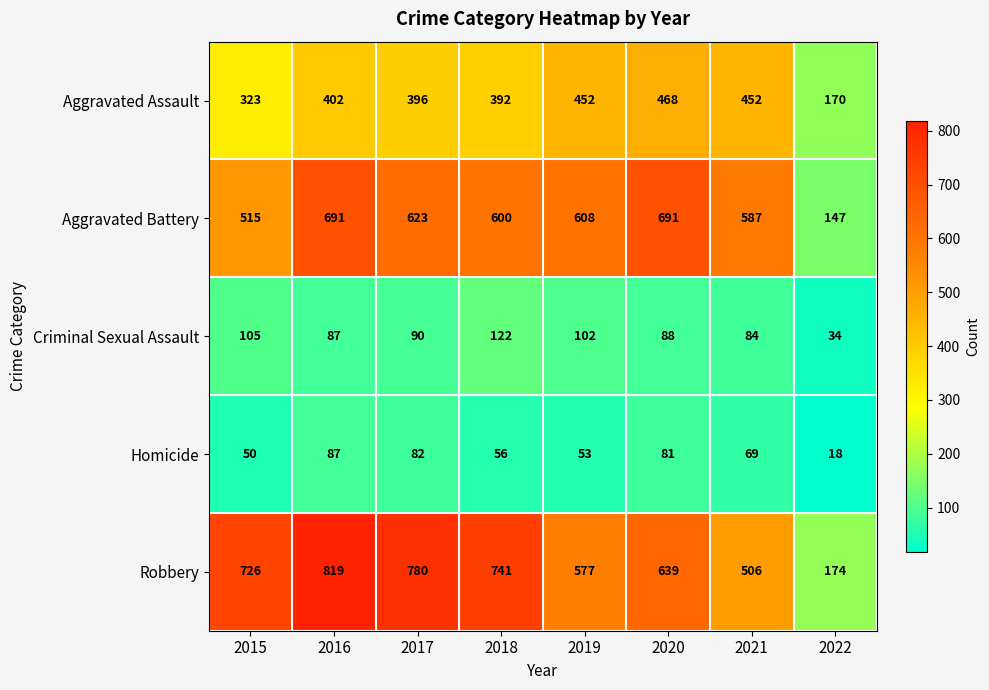

What is the spread (max minus min) of values at 2018?

685